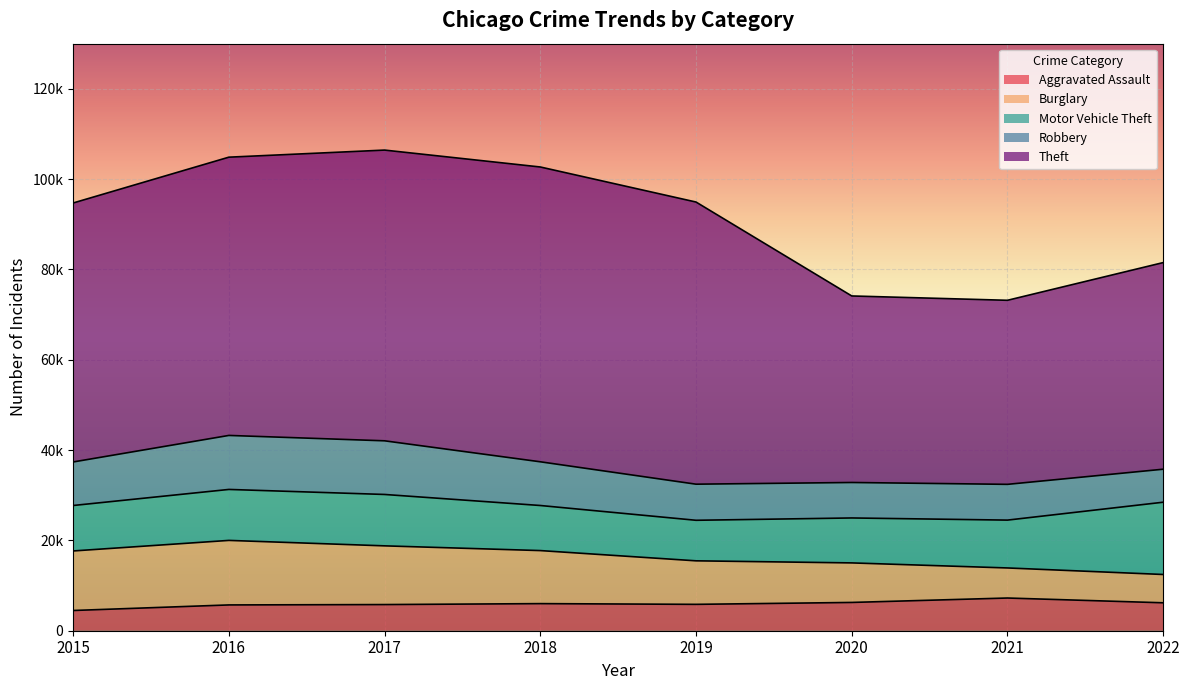

Which series has the largest range (max minus min)?

Theft